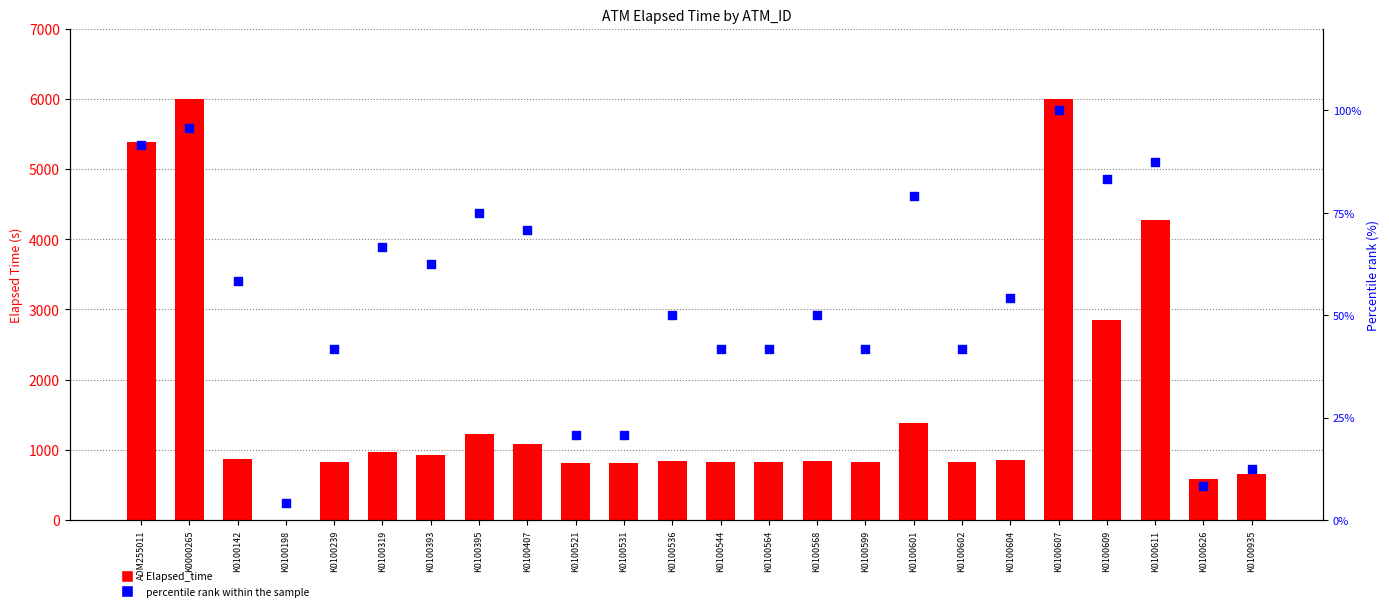

What is the total value across all series at K0100393?

991.5